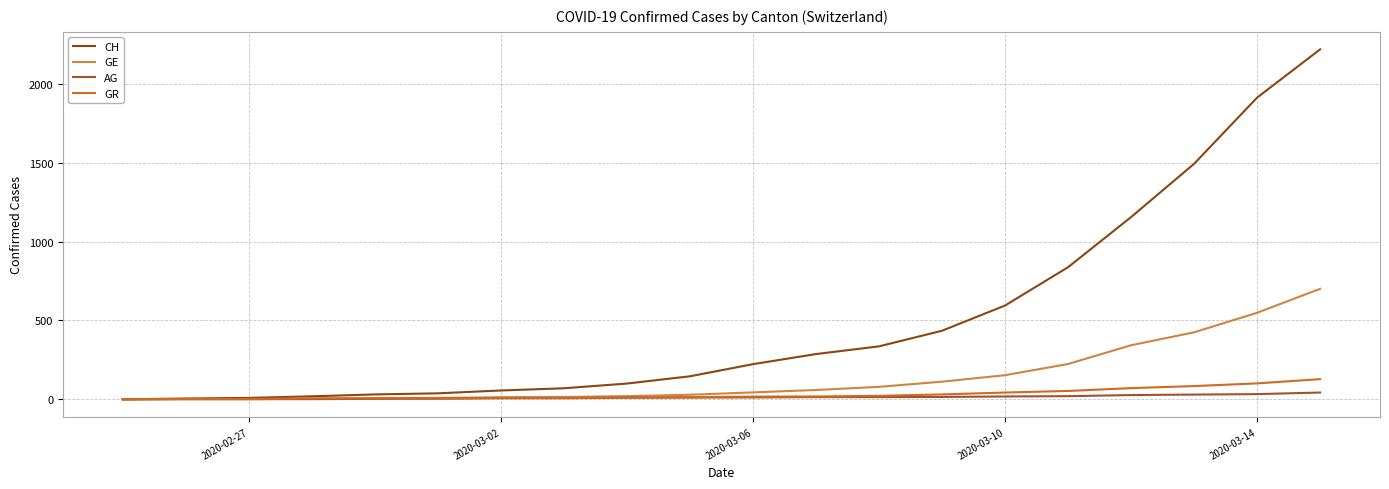

Does the chart have visible grid lines?

Yes